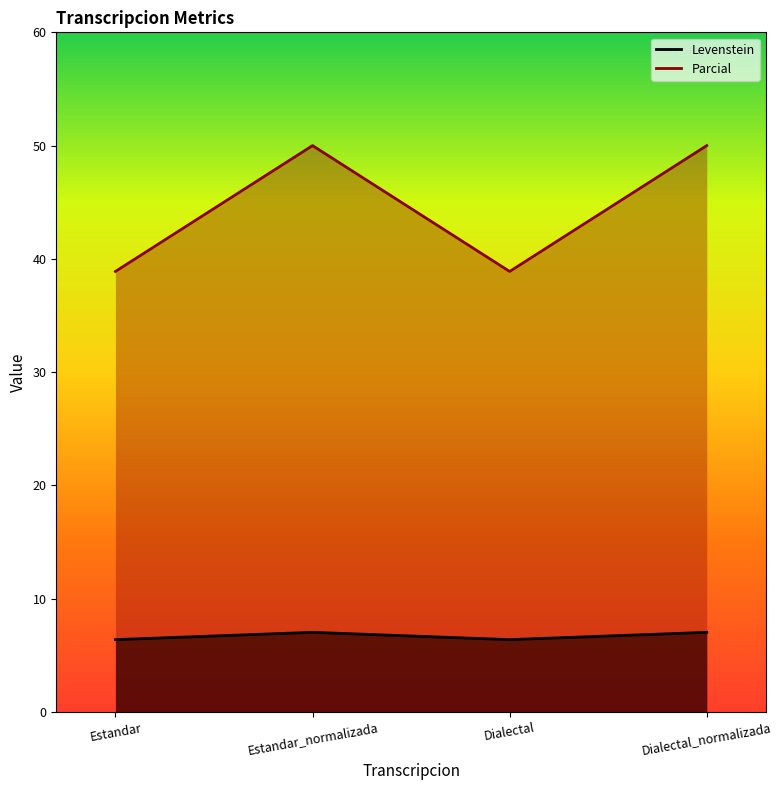

True or false: Parcial and Levenstein intersect in this chart.

False